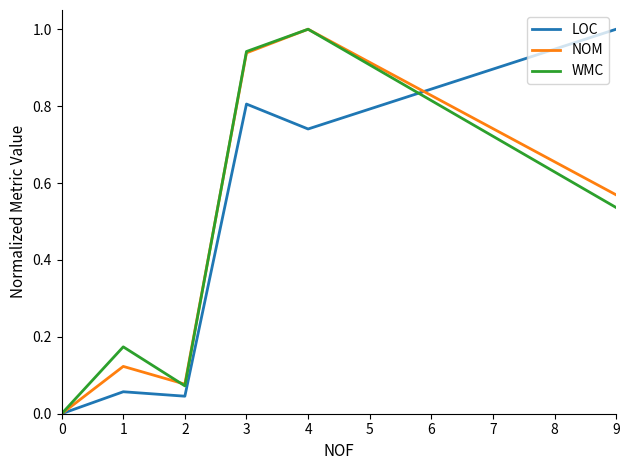

How many lines are shown in the chart?

3